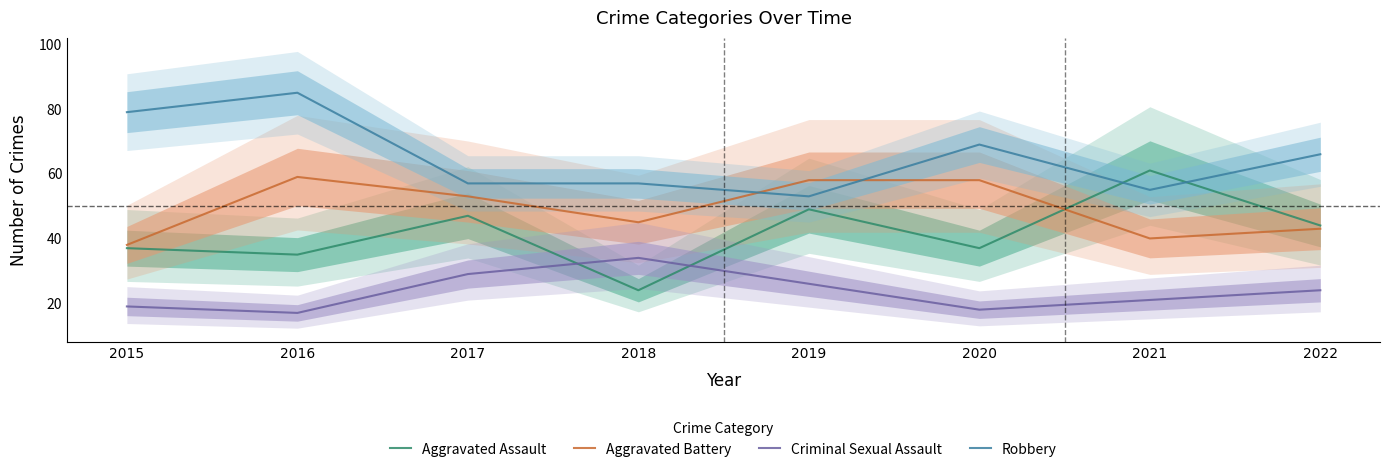

Which series changed the most between 2016 and 2021?

Robbery